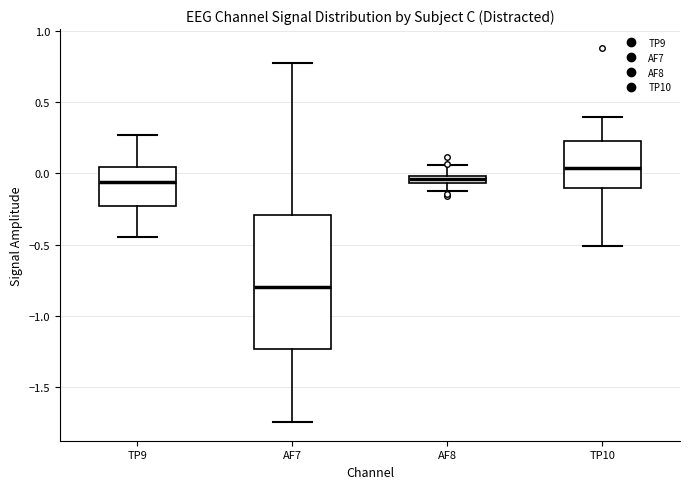

Where is the lower edge of the box for AF8 on the y-axis? The values are not printed on the chart, so give them approximately, as read against the axis.

-0.05